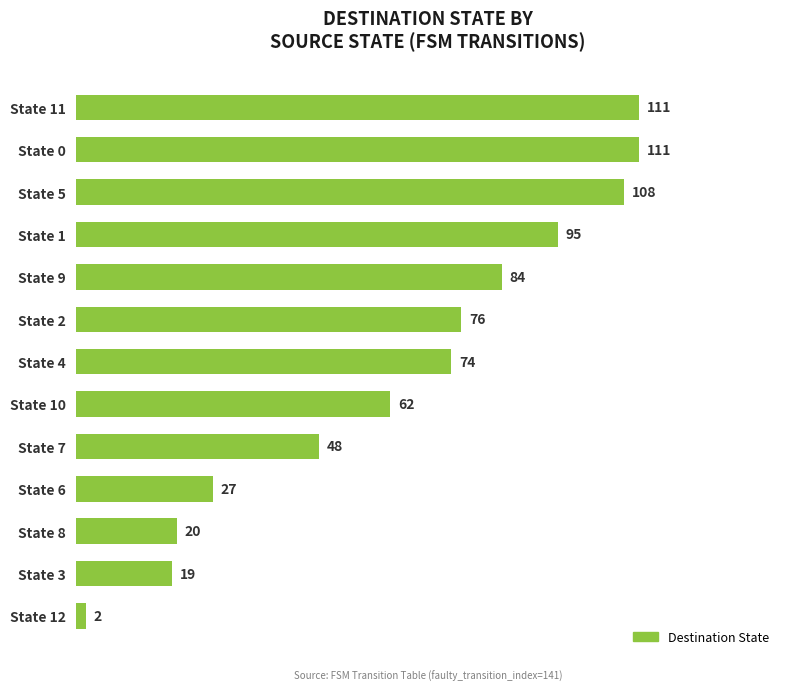

Reading top to bottom, extract all data points from this chart.

State 11=111	State 0=111	State 5=108	State 1=95	State 9=84	State 2=76	State 4=74	State 10=62	State 7=48	State 6=27	State 8=20	State 3=19	State 12=2